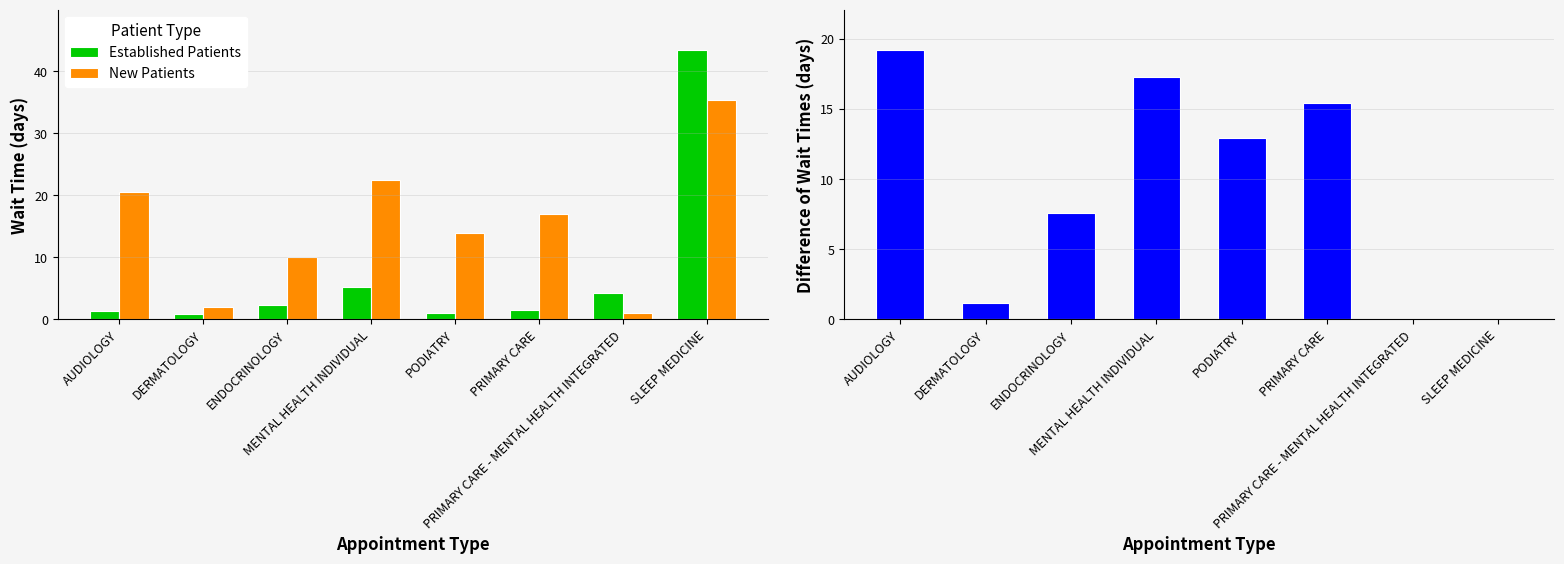

What value does the Established Patients series have at MENTAL HEALTH INDIVIDUAL?

5.2